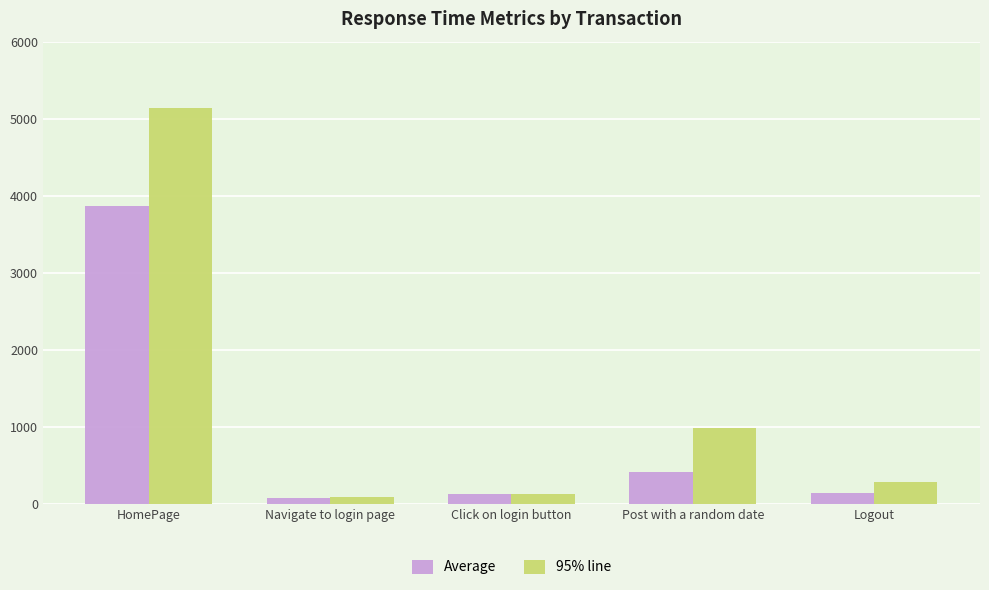

What is the label of the 1st bar from the right?

Logout